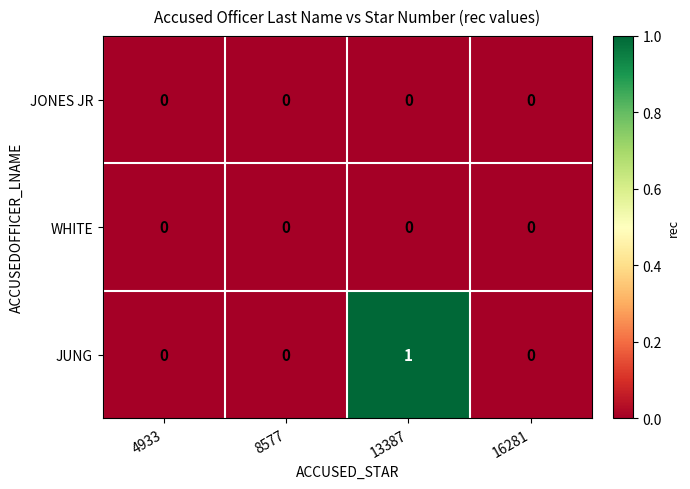

Between 4933 and 13387, which series saw the biggest shift?

JUNG